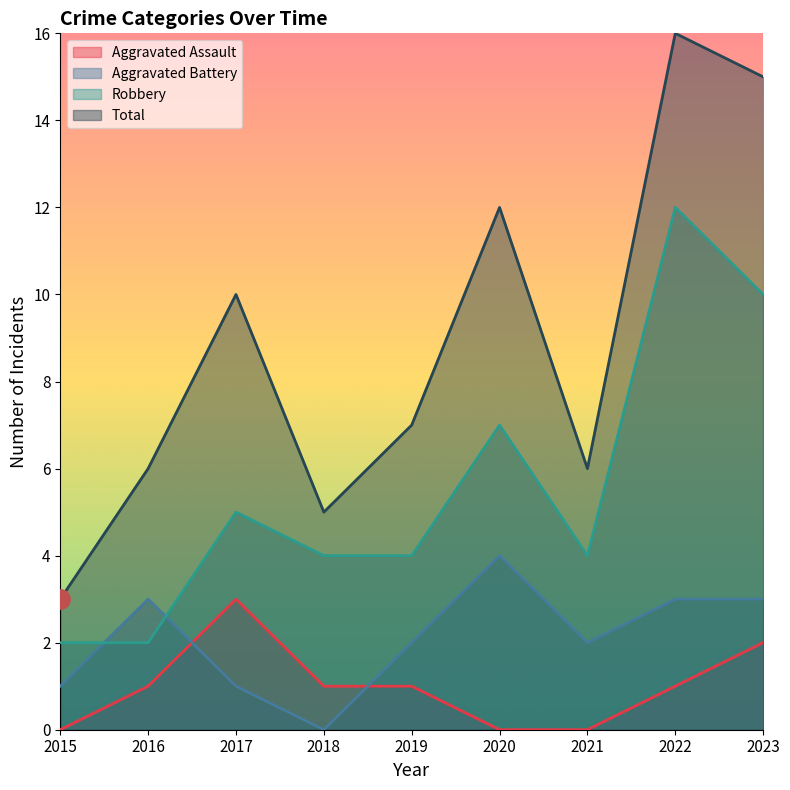

Between 2023 and 2017, which is larger?

2017